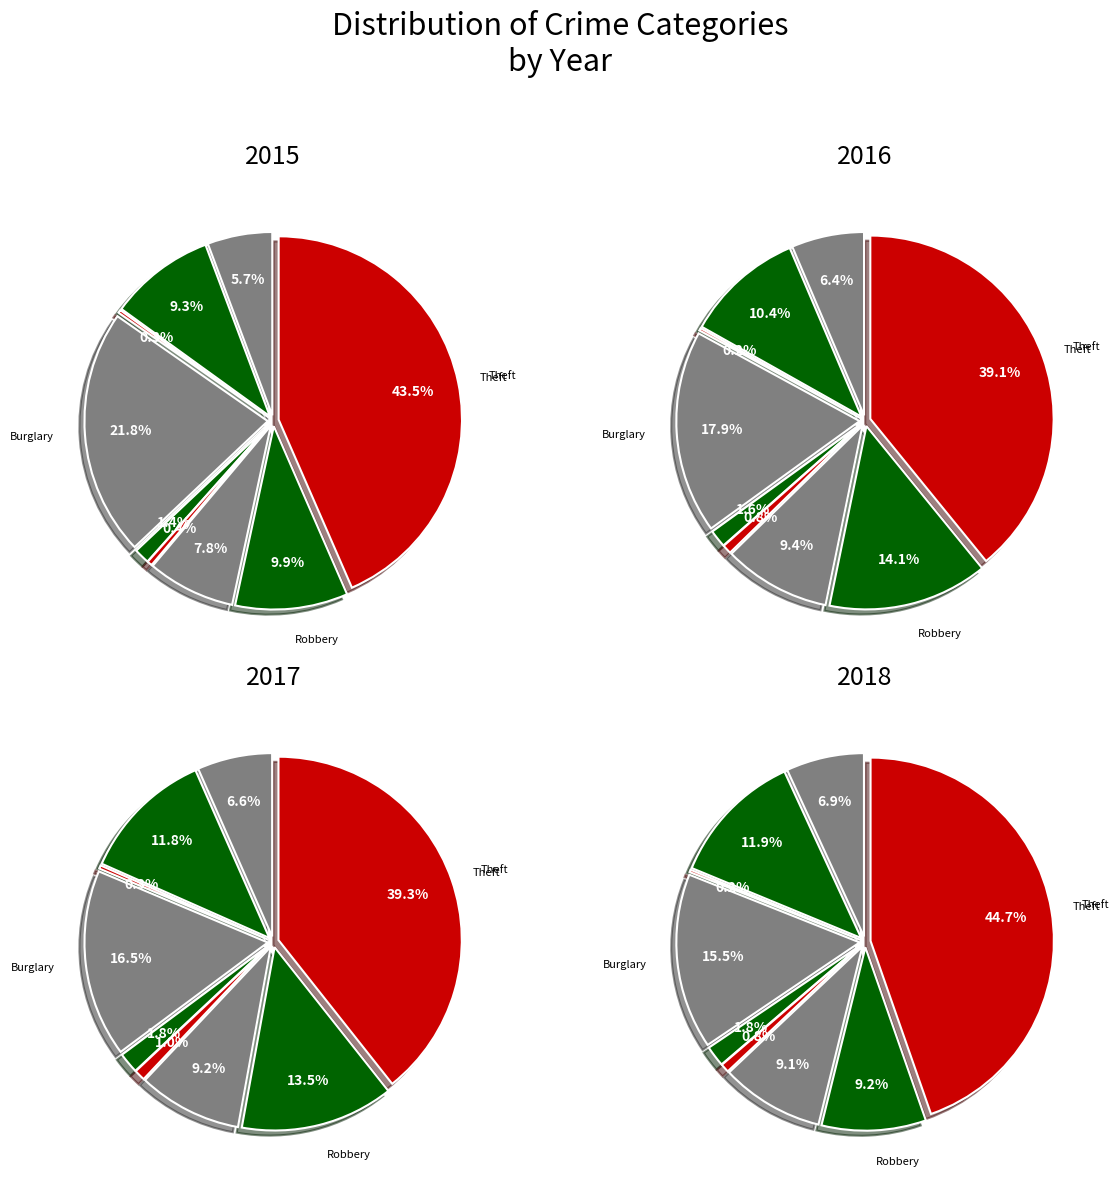

How many slices are in this pie chart?

9